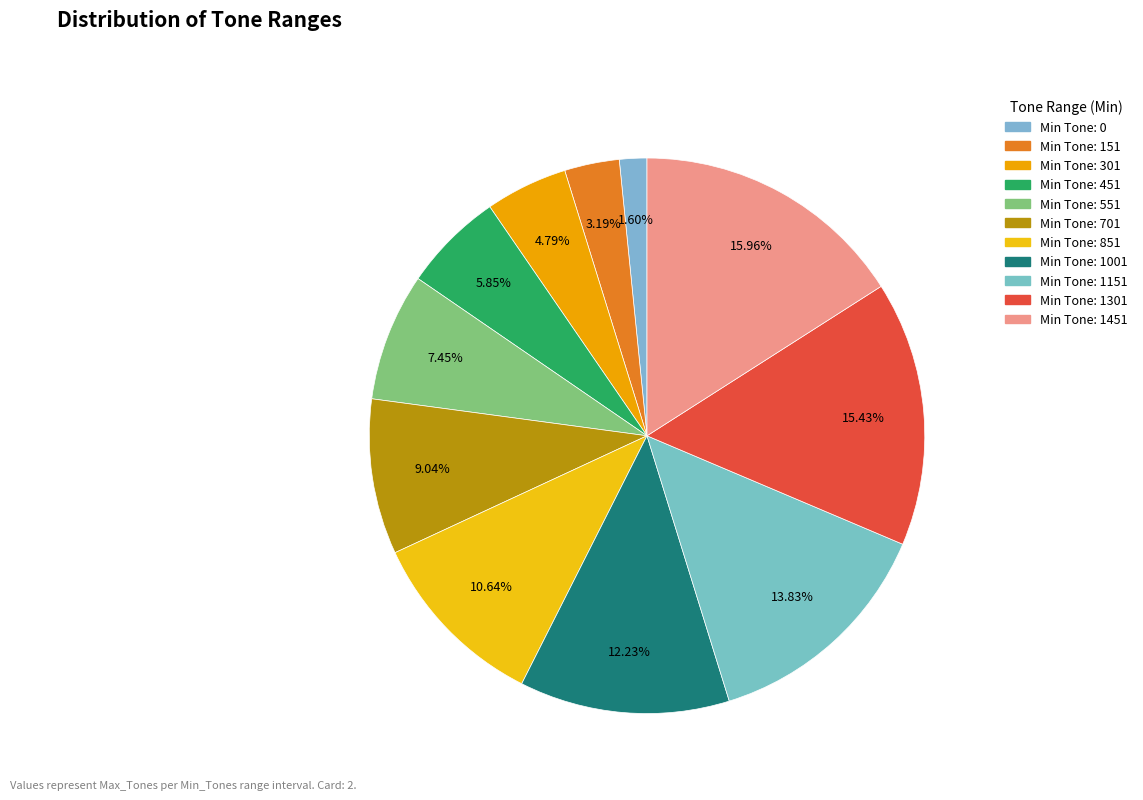

How many slices are in this pie chart?

11